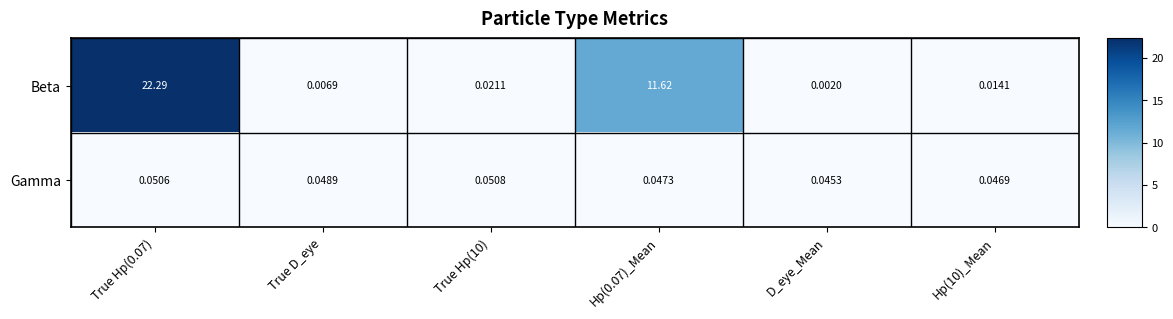

Rank the series by their maximum value, from lowest to highest.

Gamma, Beta